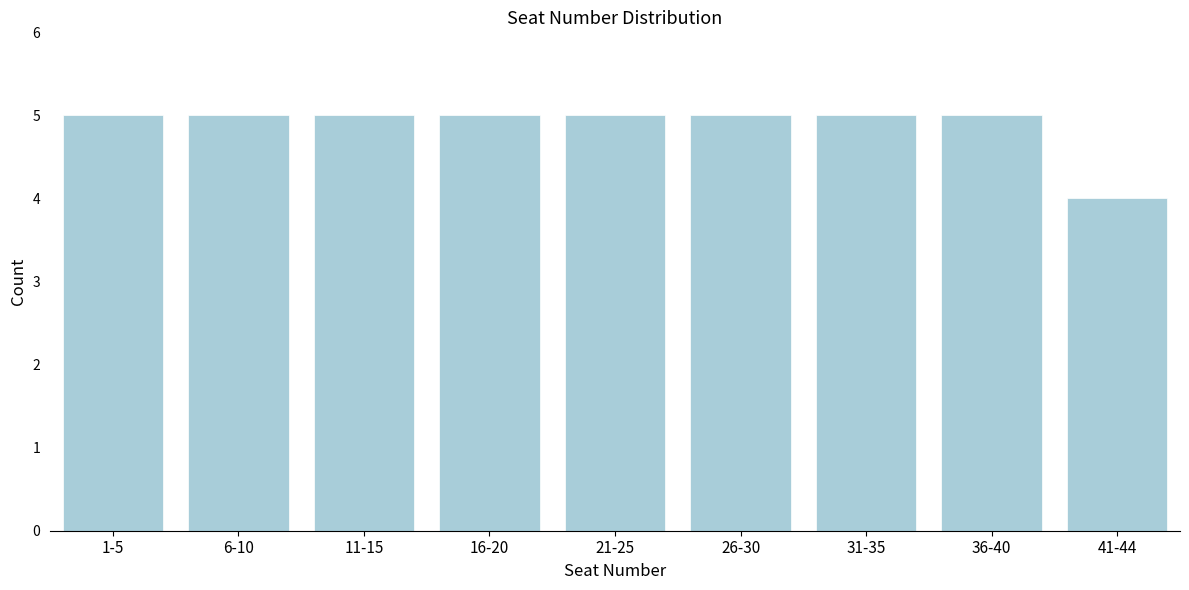

Reading left to right, extract all data points from this chart.

1-5=5	6-10=5	11-15=5	16-20=5	21-25=5	26-30=5	31-35=5	36-40=5	41-44=4